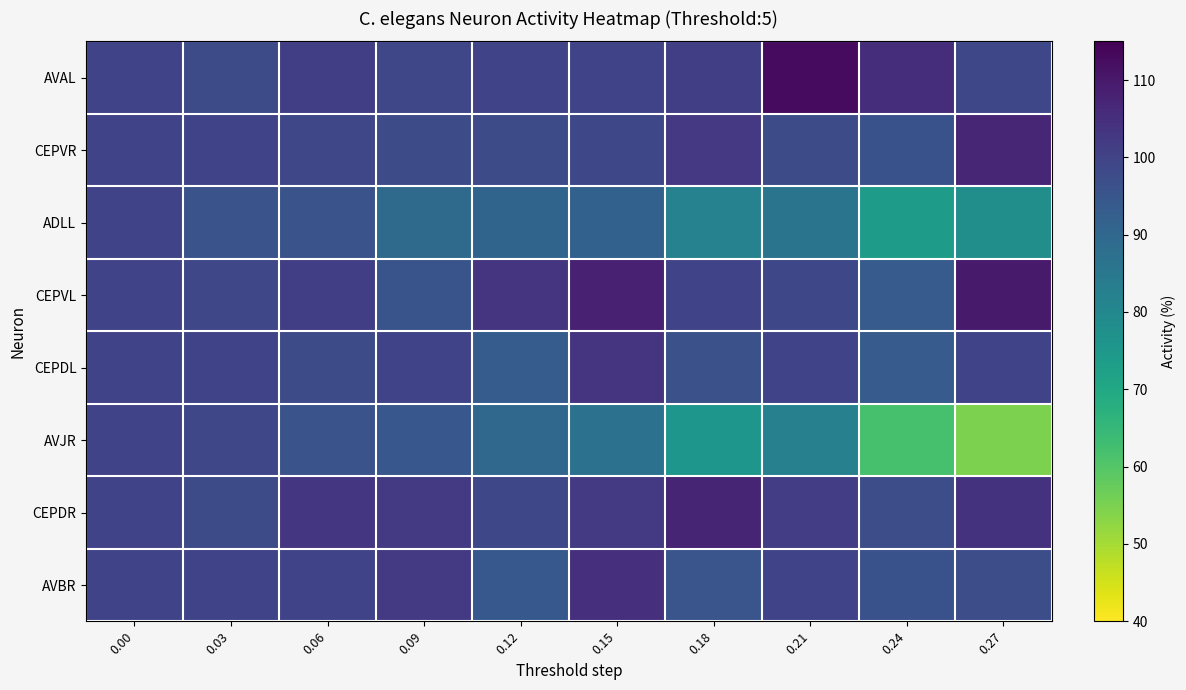

What is the maximum value shown in the chart?

112.7